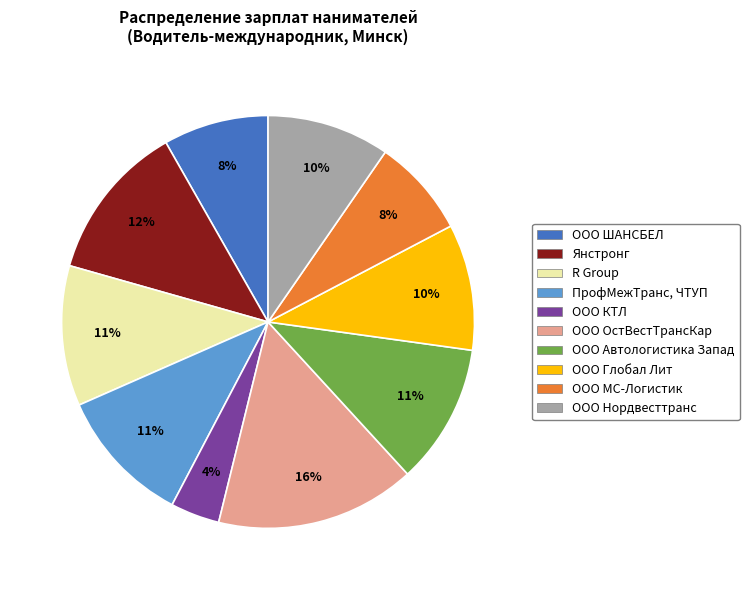

What percentage is the ООО ШАНСБЕЛ slice, to the nearest percent?

8%